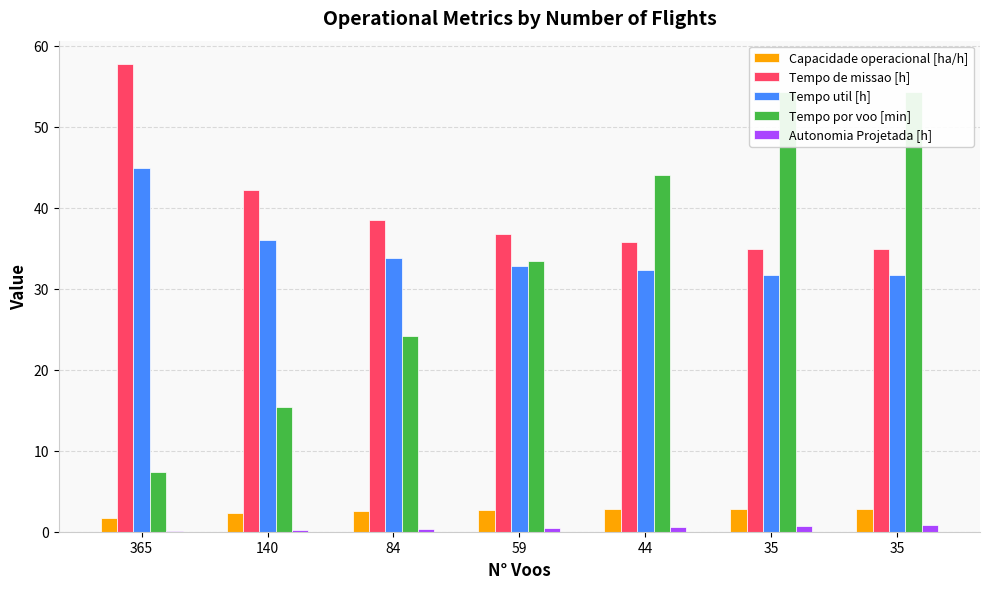

The value of Tempo por voo [min] at 44 is 44.0. True or false?

True